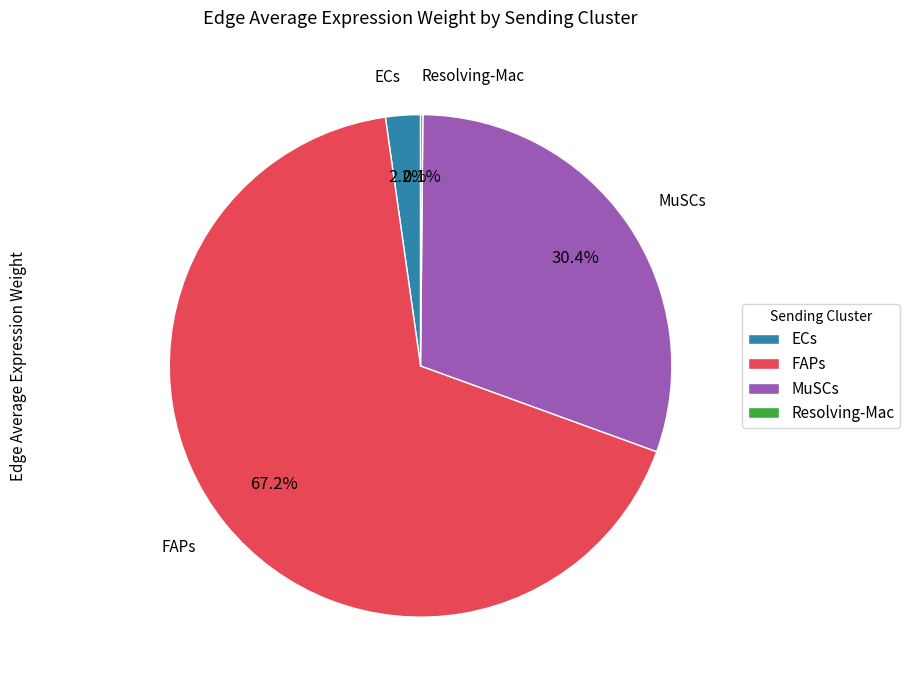

Which has a higher value, MuSCs or FAPs?

FAPs